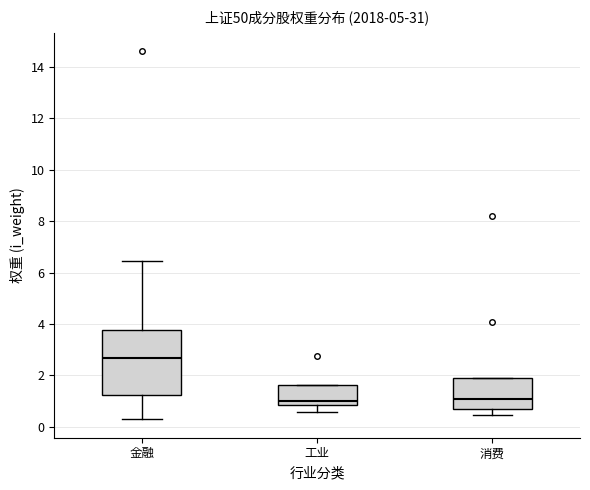

Where is the upper edge of the box for 金融 on the y-axis? The values are not printed on the chart, so give them approximately, as read against the axis.

3.8